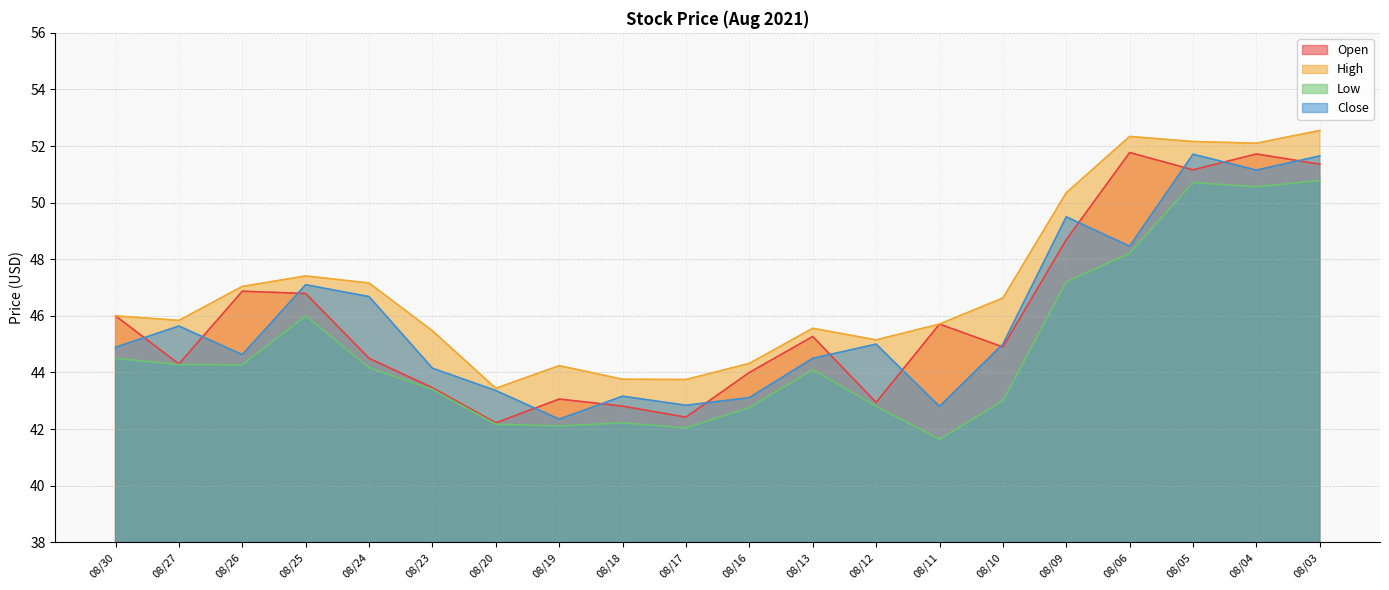

Which has a higher value, 08/20 or 08/05?

08/05